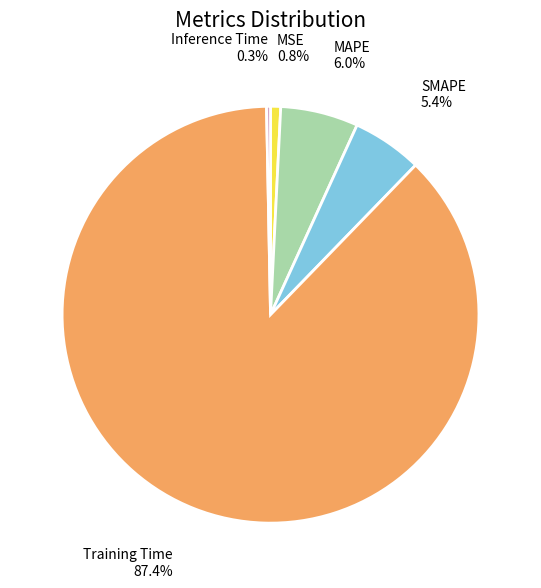

Is there any slice that represents more than half of the pie?

Yes